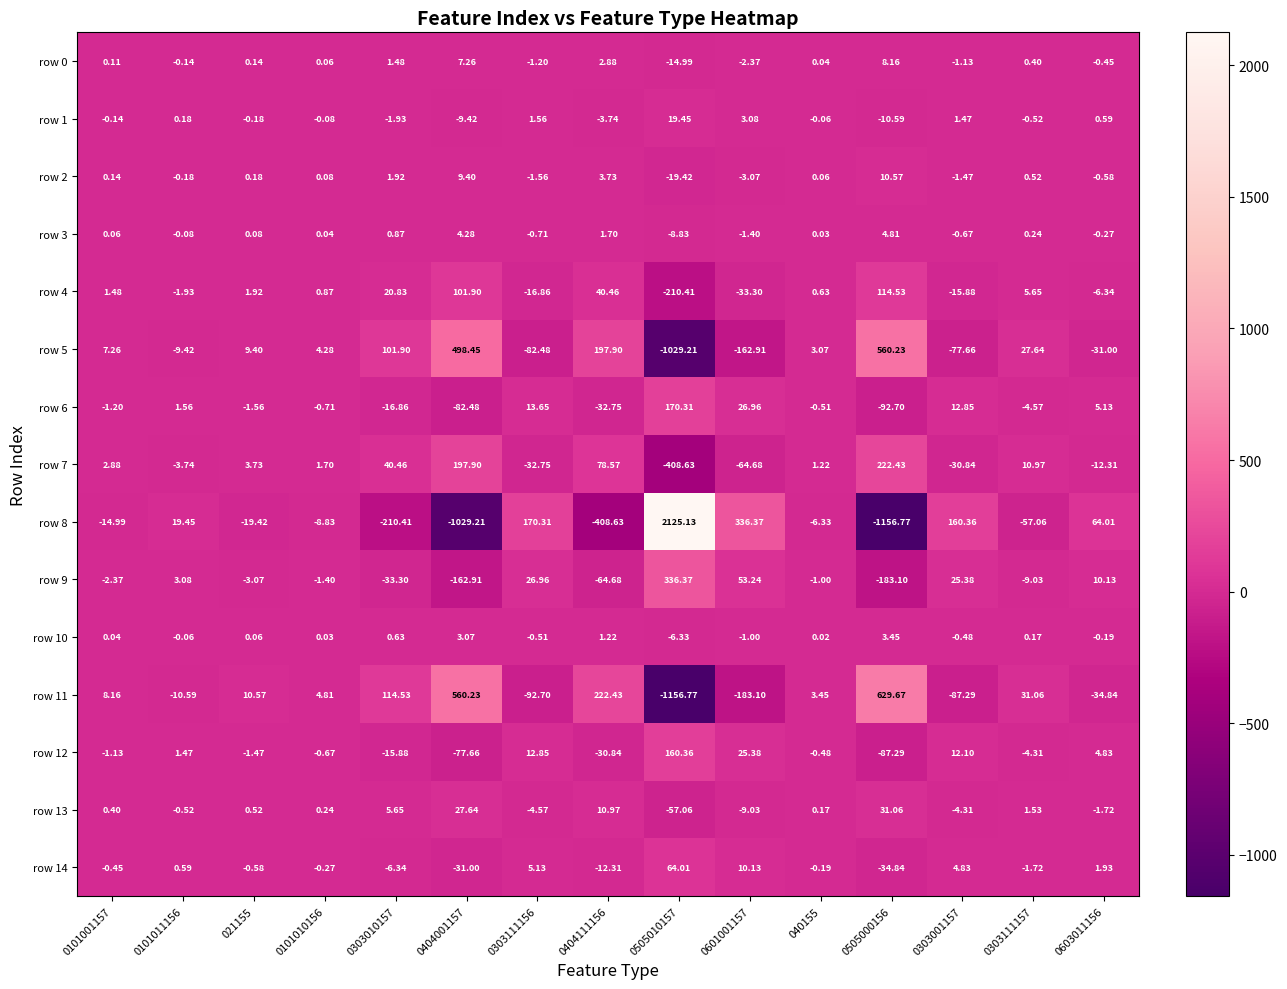

Is the value of row 2 at 0505000156 greater than the value of row 0 at 0404001157?

Yes